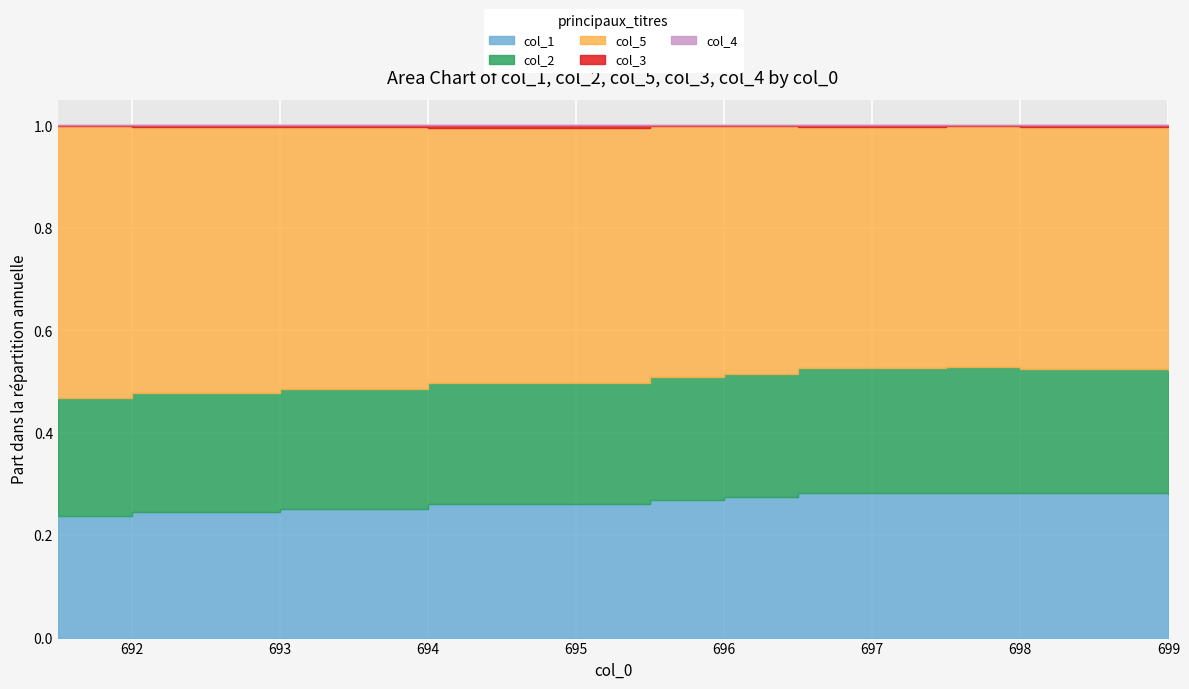

Rank the categories by col_3 value from highest to lowest.

697.5, 699.0, 696.0, 695.5, 691.5, 698.0, 696.5, 693.0, 692.0, 694.0